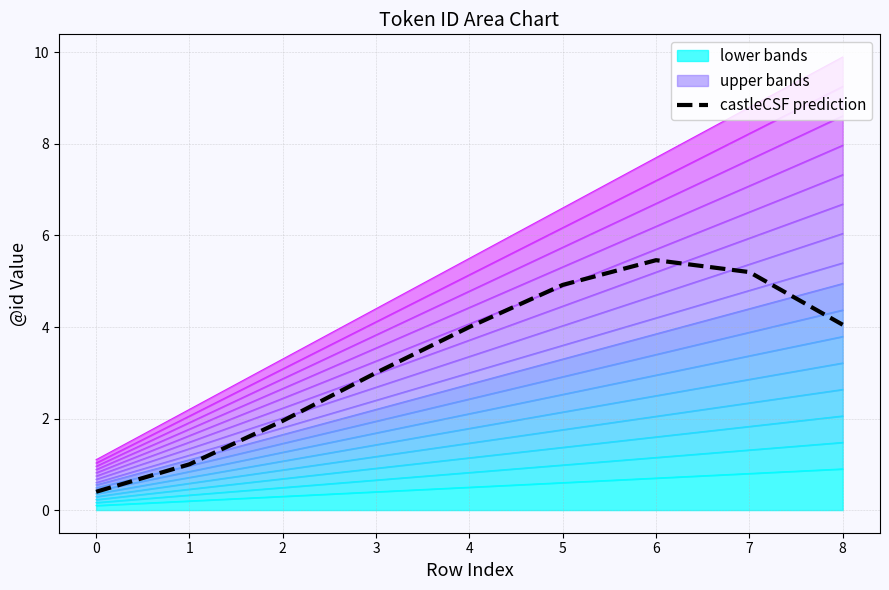

True or false: the data shows 7.7 at 6.

False